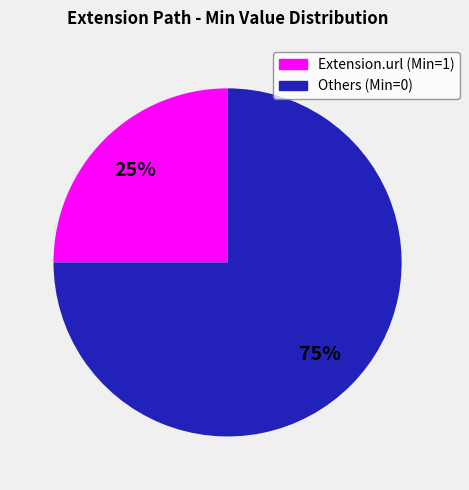

How many slices are in this pie chart?

2